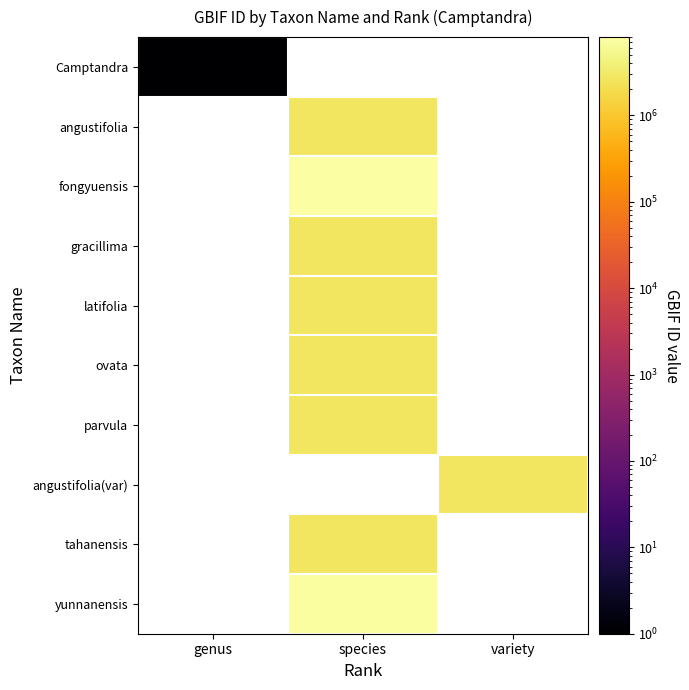

At how many categories does at least one series exceed 3504159?

1